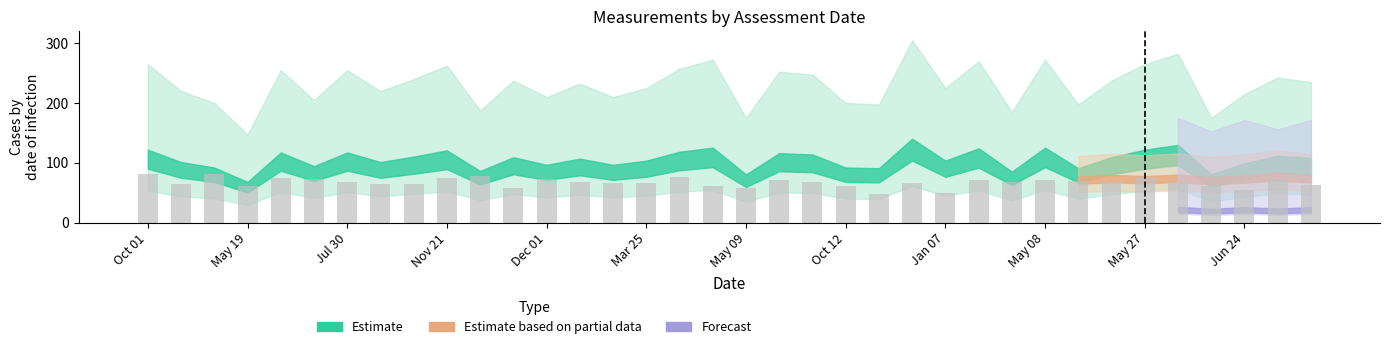

What is the sum of all values?

2413.5